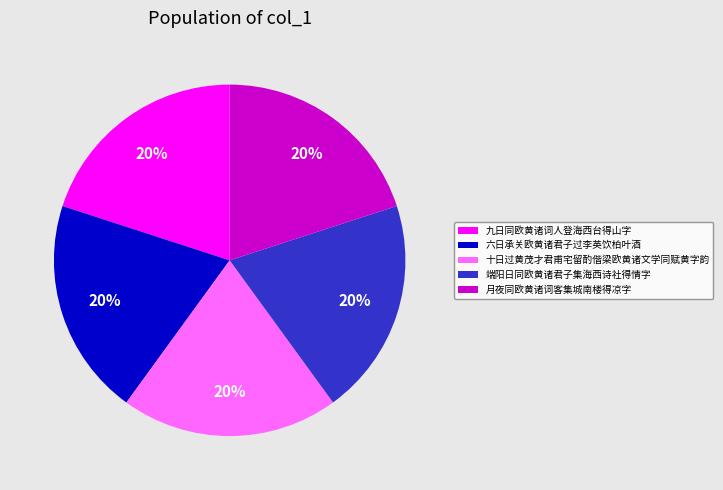

Does 端阳日同欧黄诸君子集海西诗社得情字 represent more than half of the total?

No